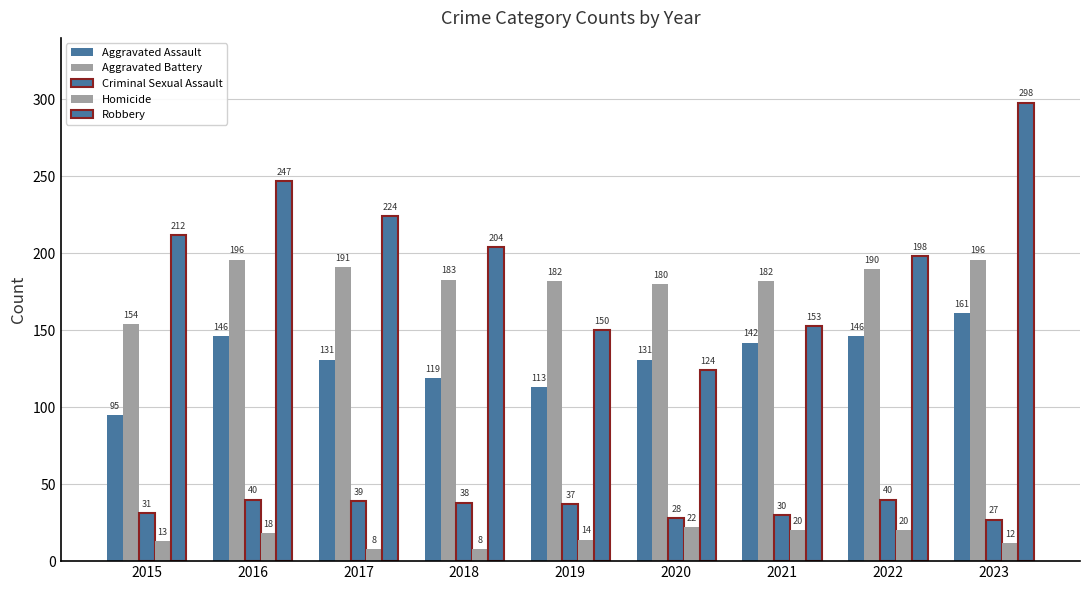

What is the maximum value for Criminal Sexual Assault?

40